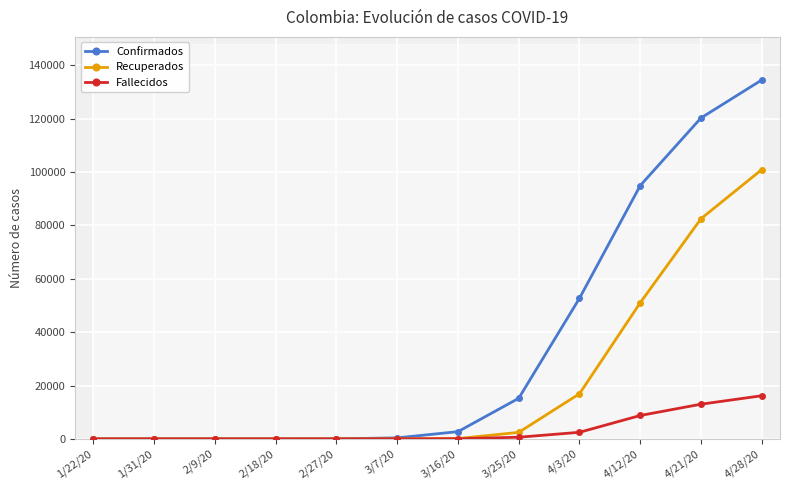

What is the value of the Fallecidos point at the 11th from the left?

12998